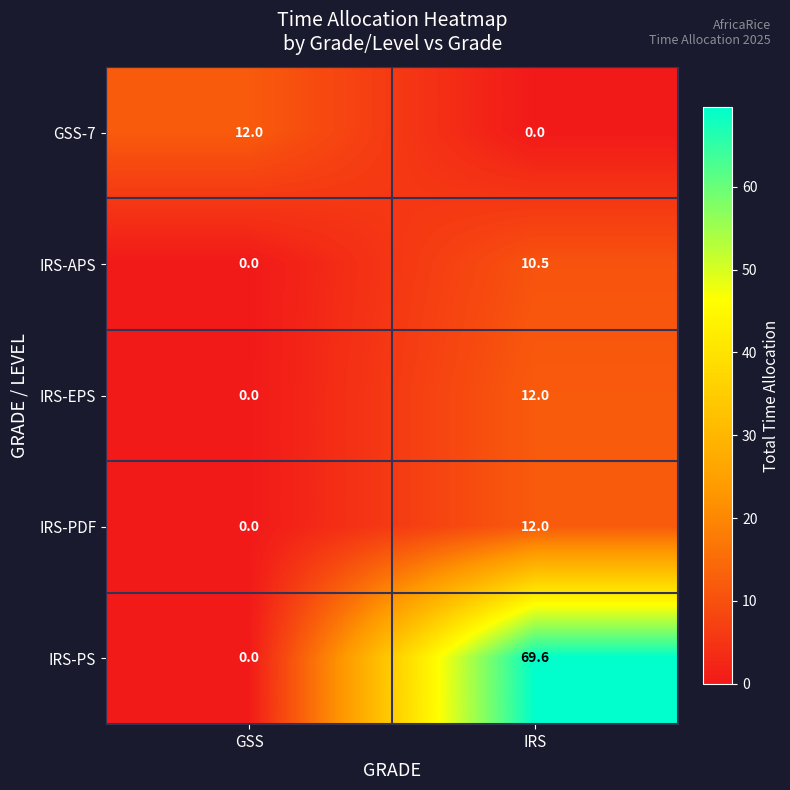

What is the difference between the maximum and minimum values in the GSS-7 series?

12.0